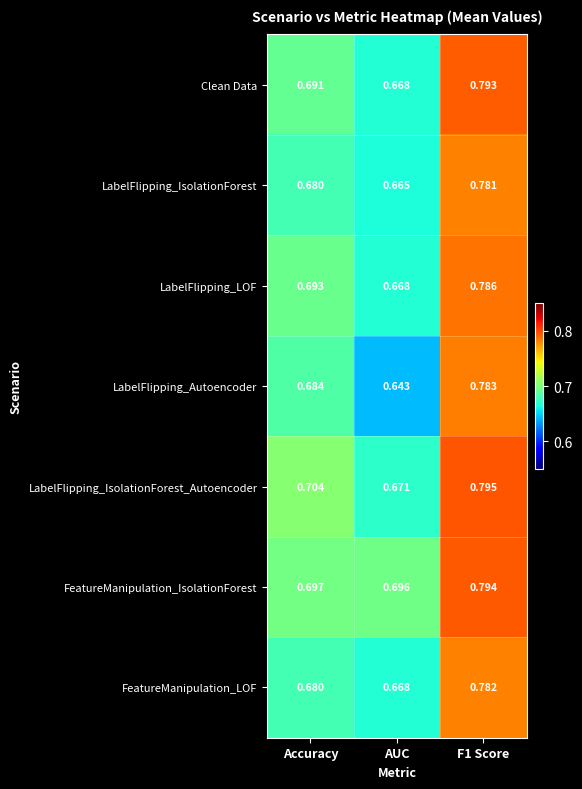

Is the value of FeatureManipulation_IsolationForest at Accuracy greater than the value of LabelFlipping_IsolationForest at AUC?

Yes